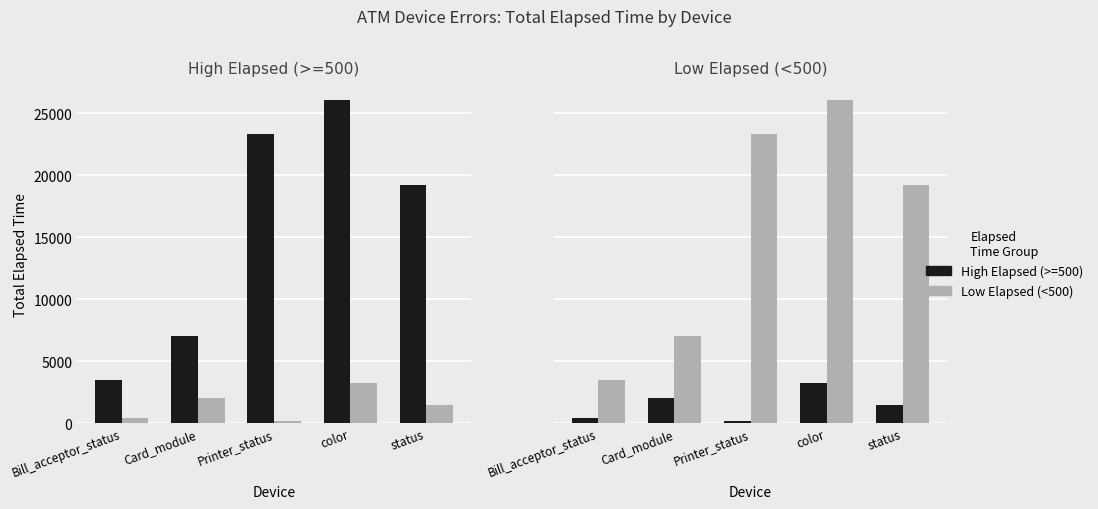

What is the difference between the Low Elapsed (<500) values at Bill_acceptor_status and Card_module?

3599